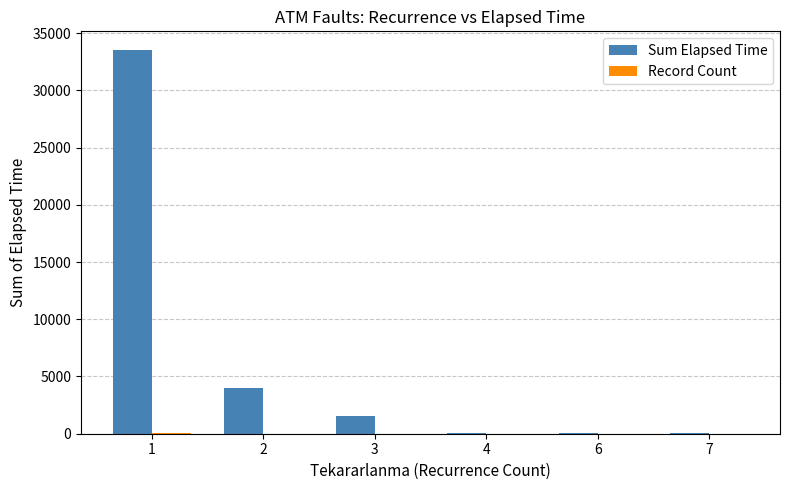

The value of Sum Elapsed Time at 3 is 1569. True or false?

True